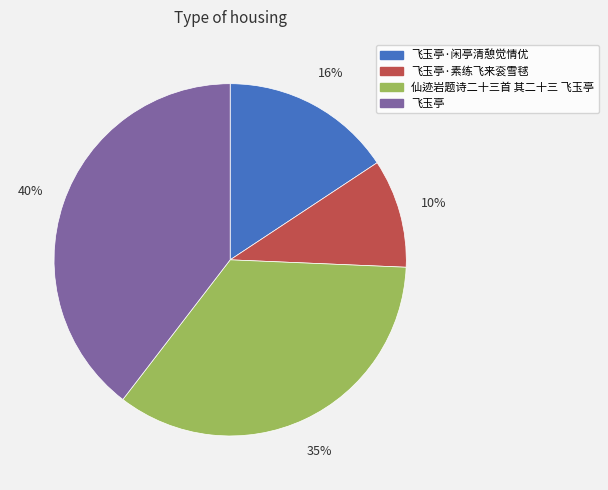

Is there a majority slice in this chart?

No